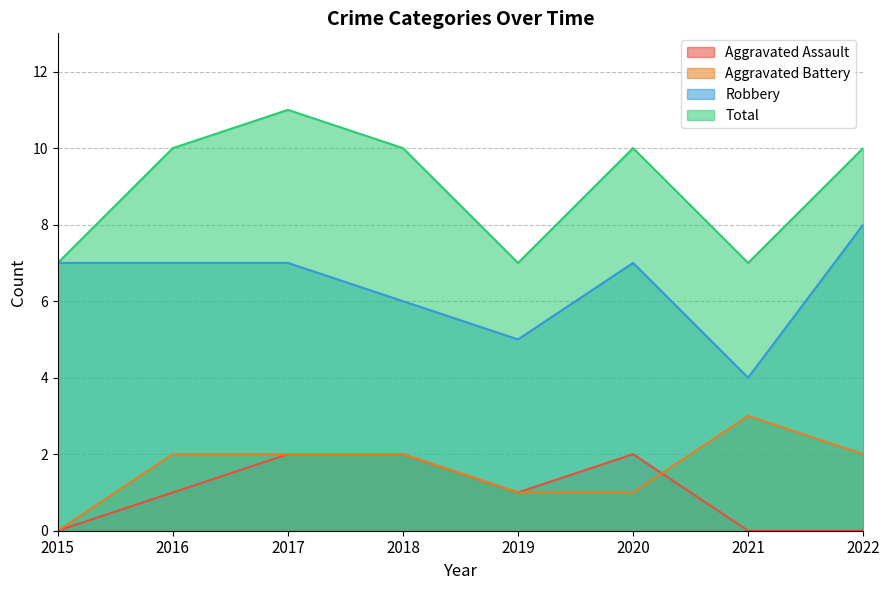

List the labels in order of Aggravated Battery value, largest first.

2021, 2016, 2017, 2018, 2022, 2019, 2020, 2015